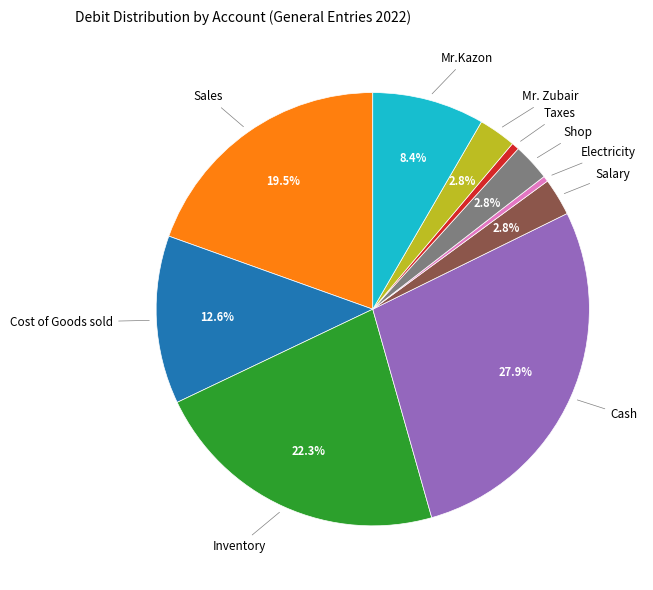

Does any single category account for the majority?

No